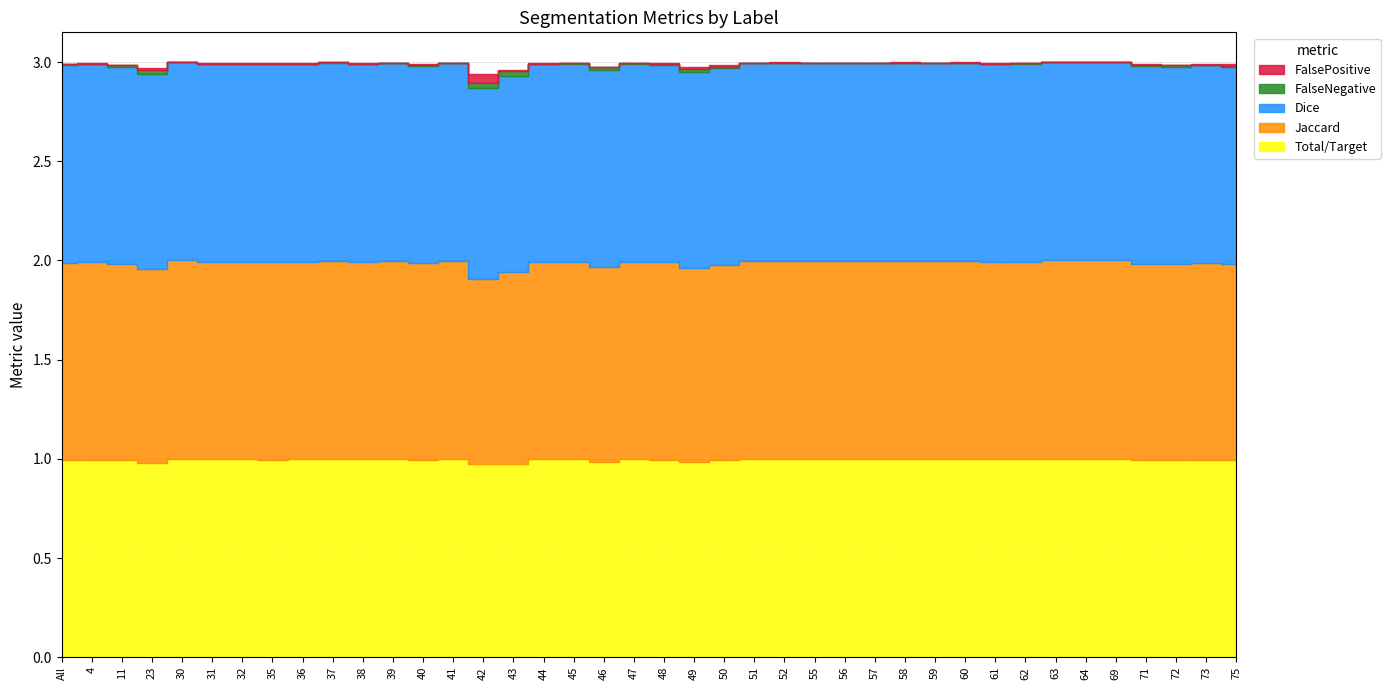

Is it true that Total/Target equals 1.0 at 57?

True